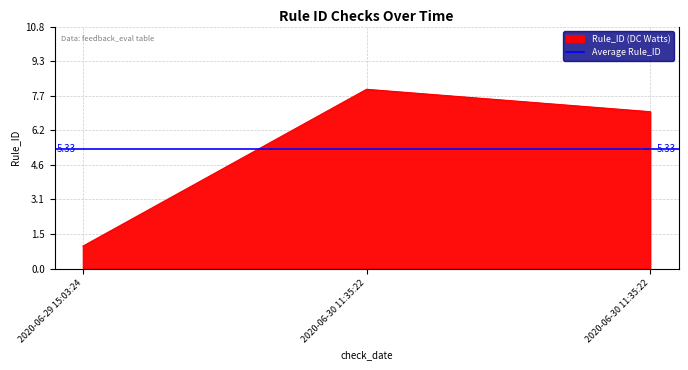

How many values are between 1 and 8?

3